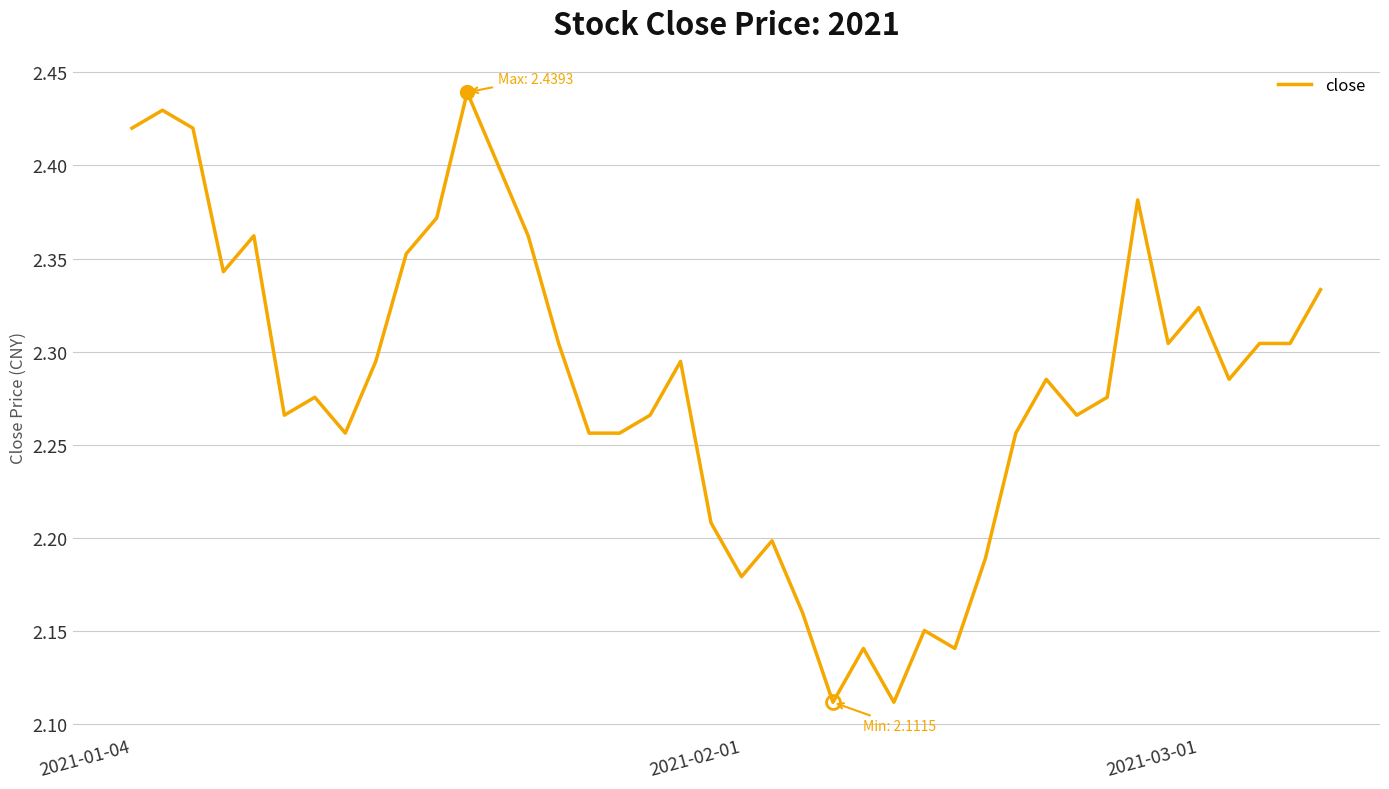

What is the value of the 6th point from the left?

2.3